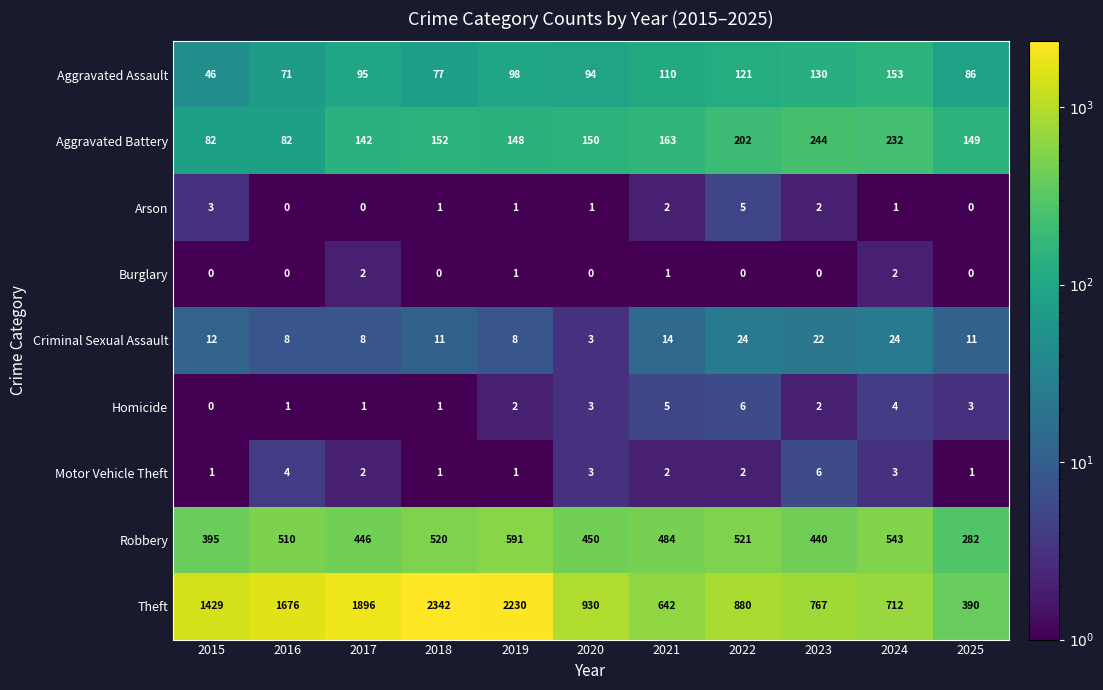

What is the sum of the Criminal Sexual Assault values at 2018 and 2021?

25